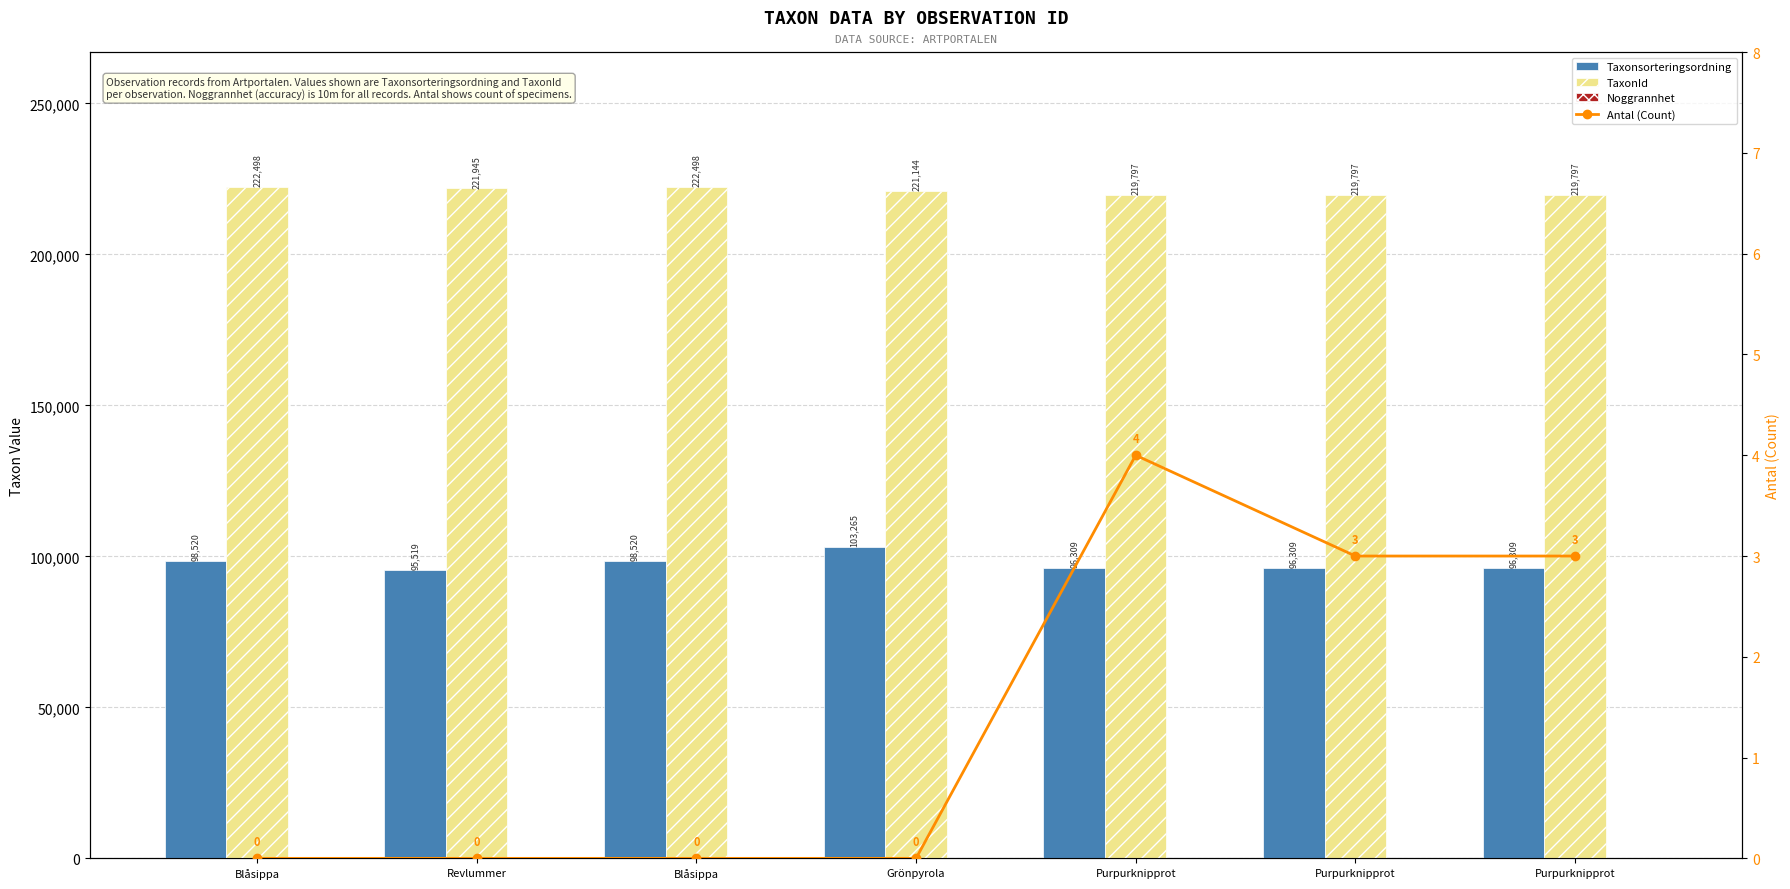

Reading left to right, extract all data points from this chart.

Taxonsorteringsordning: 98520	95519	98520	103265	96309	96309	96309
TaxonId: 222498	221945	222498	221144	219797	219797	219797
Noggrannhet: 10	10	10	10	10	10	10
Antal (Count): 0	0	0	0	4	3	3